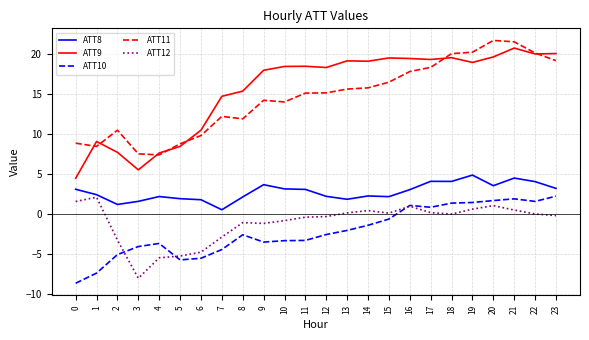

What is the difference between the ATT12 values at 22 and 1?

2.1